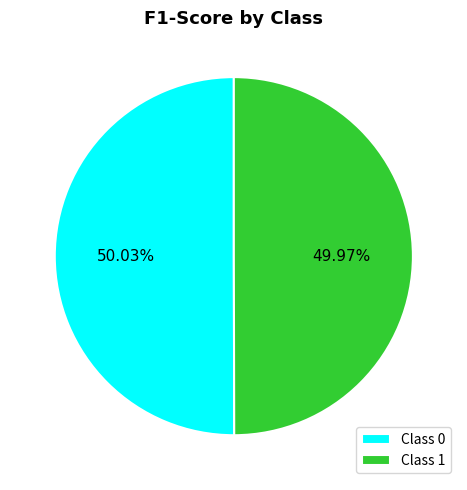

Is there a majority slice in this chart?

Yes